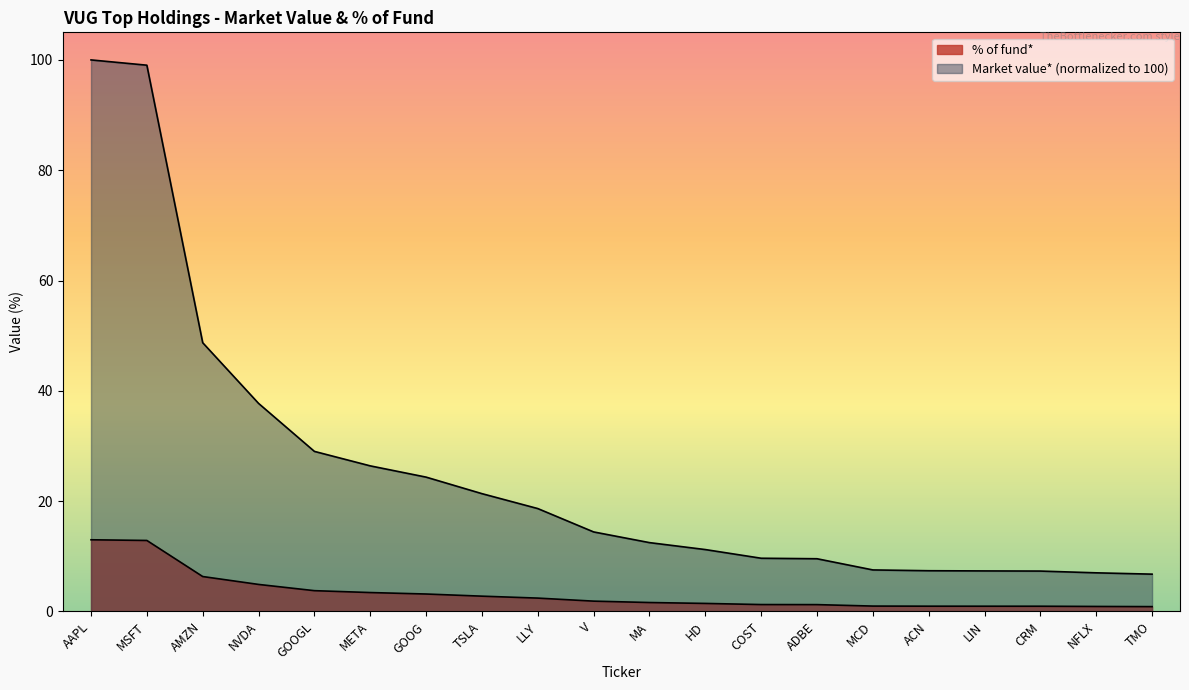

Rank the series by their maximum value, from highest to lowest.

Market value*, % of fund*